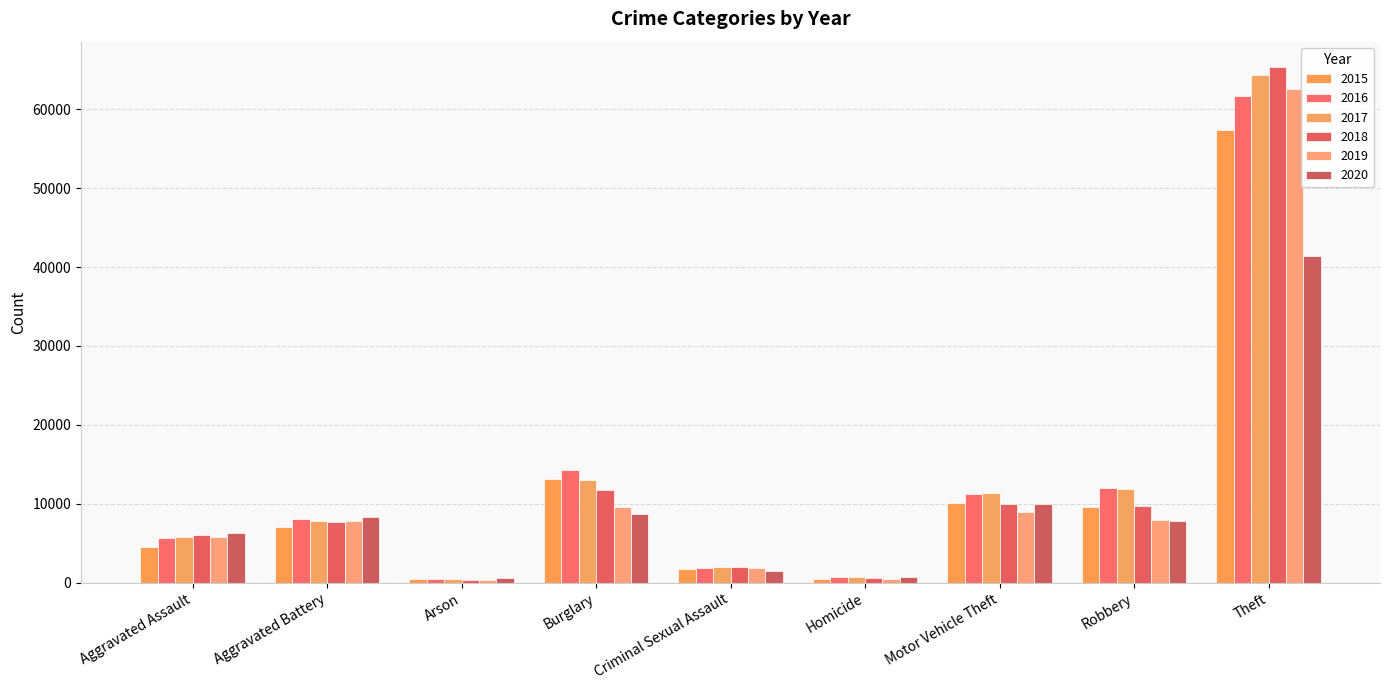

True or false: 2019 has a value of 5253 at Motor Vehicle Theft.

False